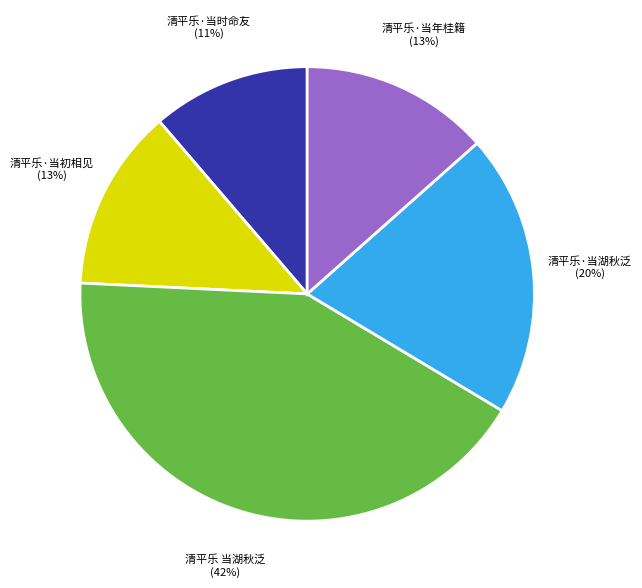

How many slices are in this pie chart?

5